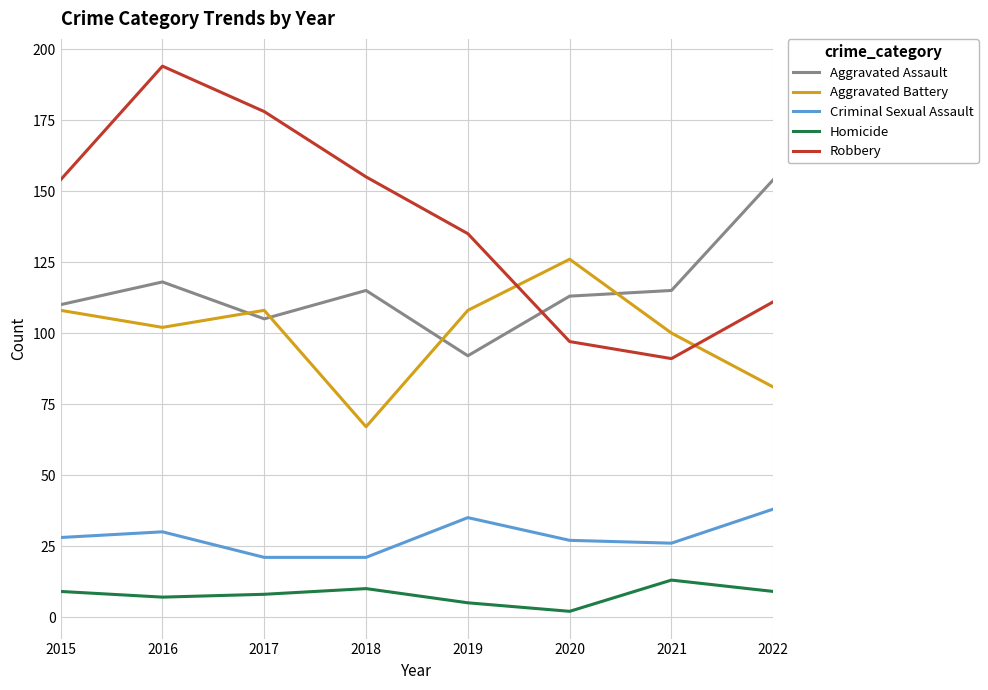

Between 2018 and 2021, which series saw the biggest shift?

Robbery